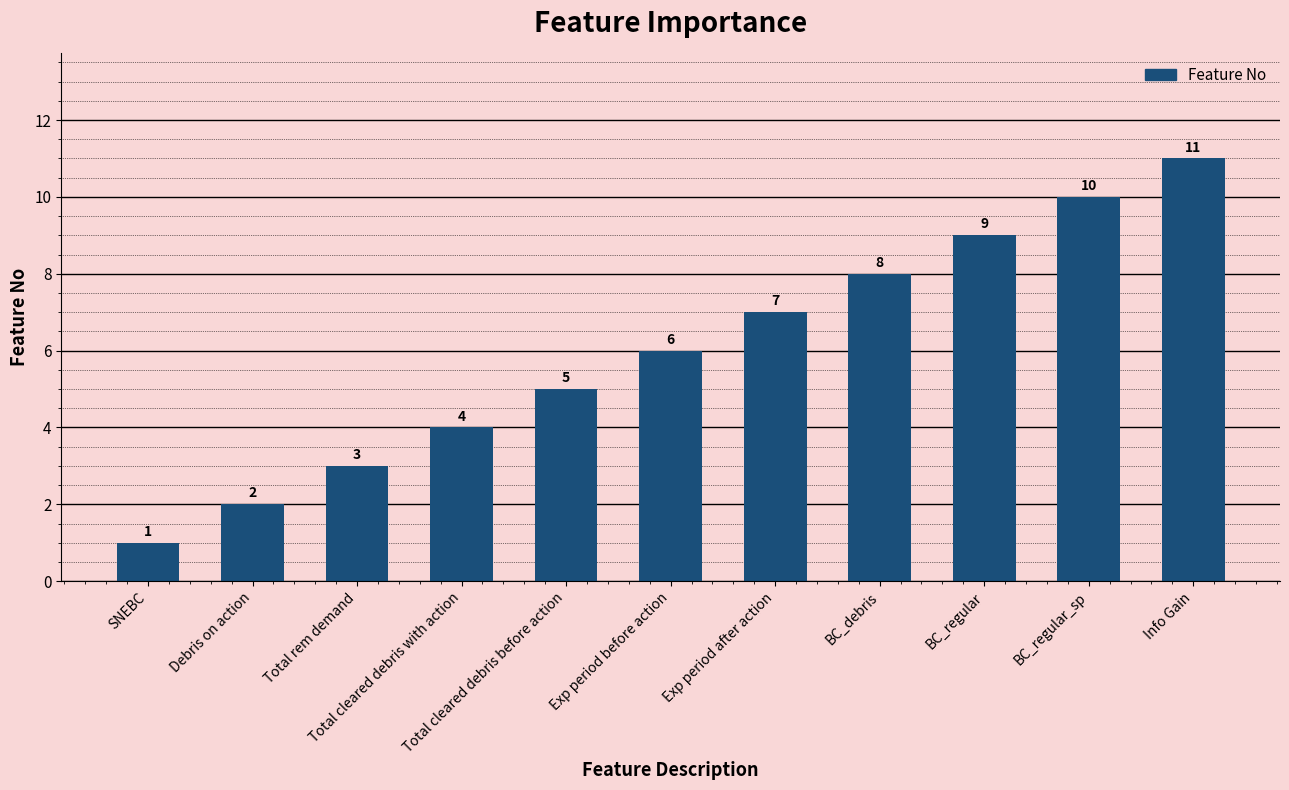

What is the label of the 5th bar from the right?

Exp period after action